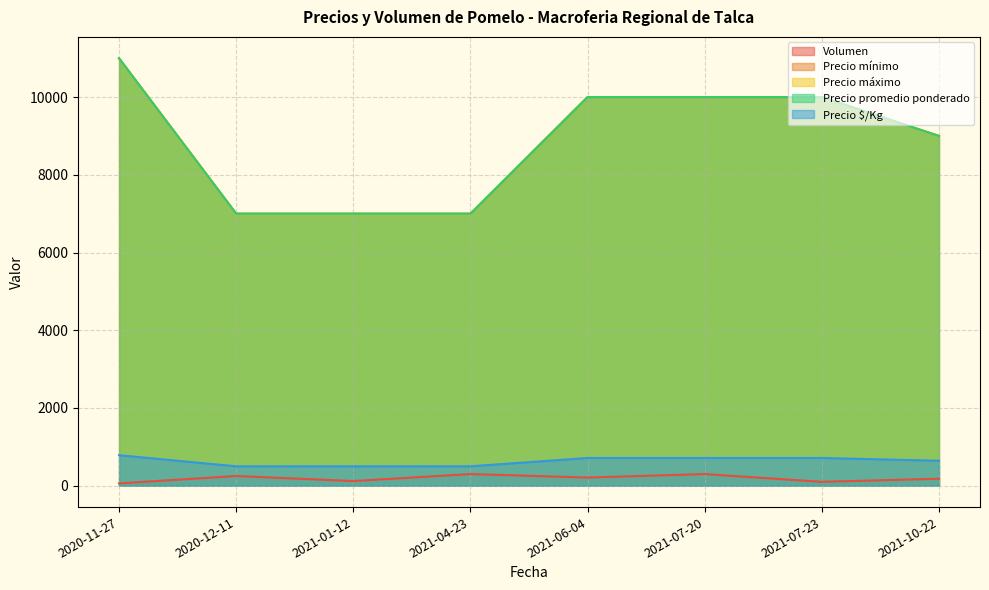

What is the sum of the Precio mínimo values at 2021-07-23 and 2021-01-12?

17000